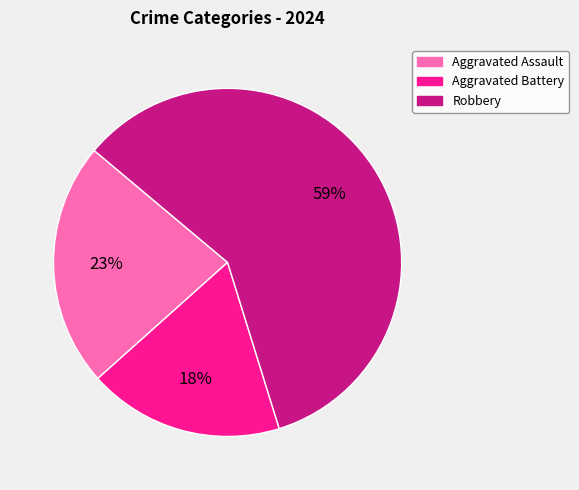

Is there a majority slice in this chart?

Yes